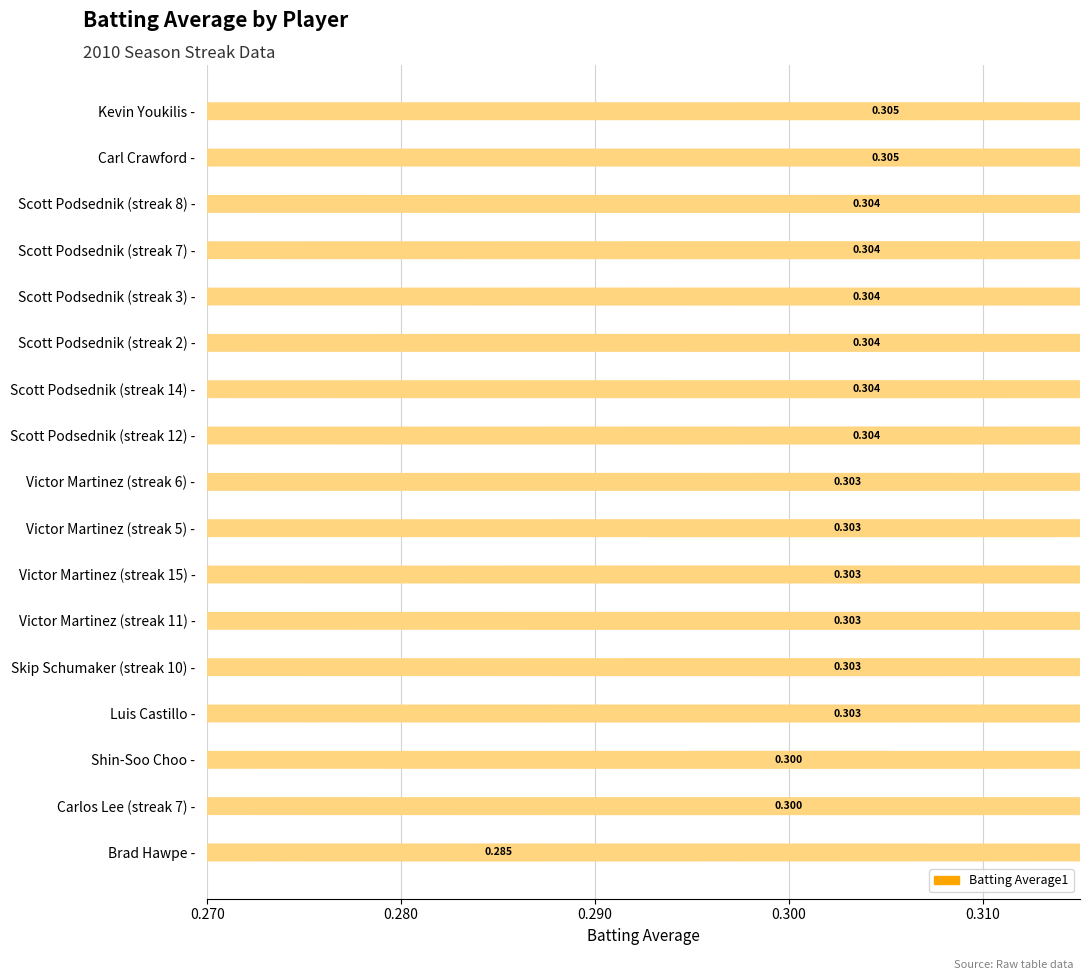

Reading left to right, list all the values displayed in this chart.

0.3	0.3	0.3	0.3	0.3	0.3	0.3	0.3	0.3	0.3	0.3	0.3	0.3	0.3	0.3	0.3	0.3